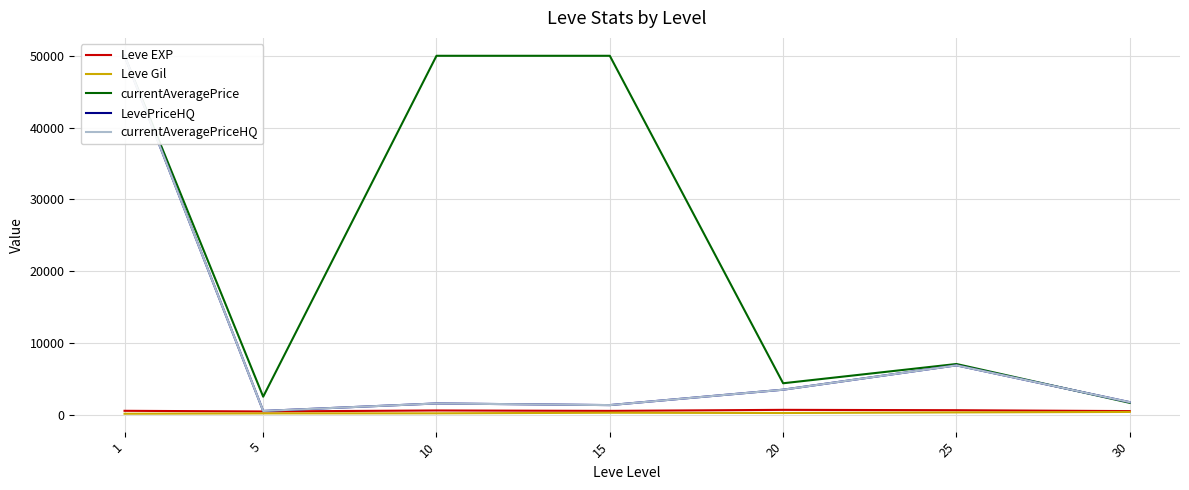

What is the sum of the LevePriceHQ values at 5 and 25?

7356.7